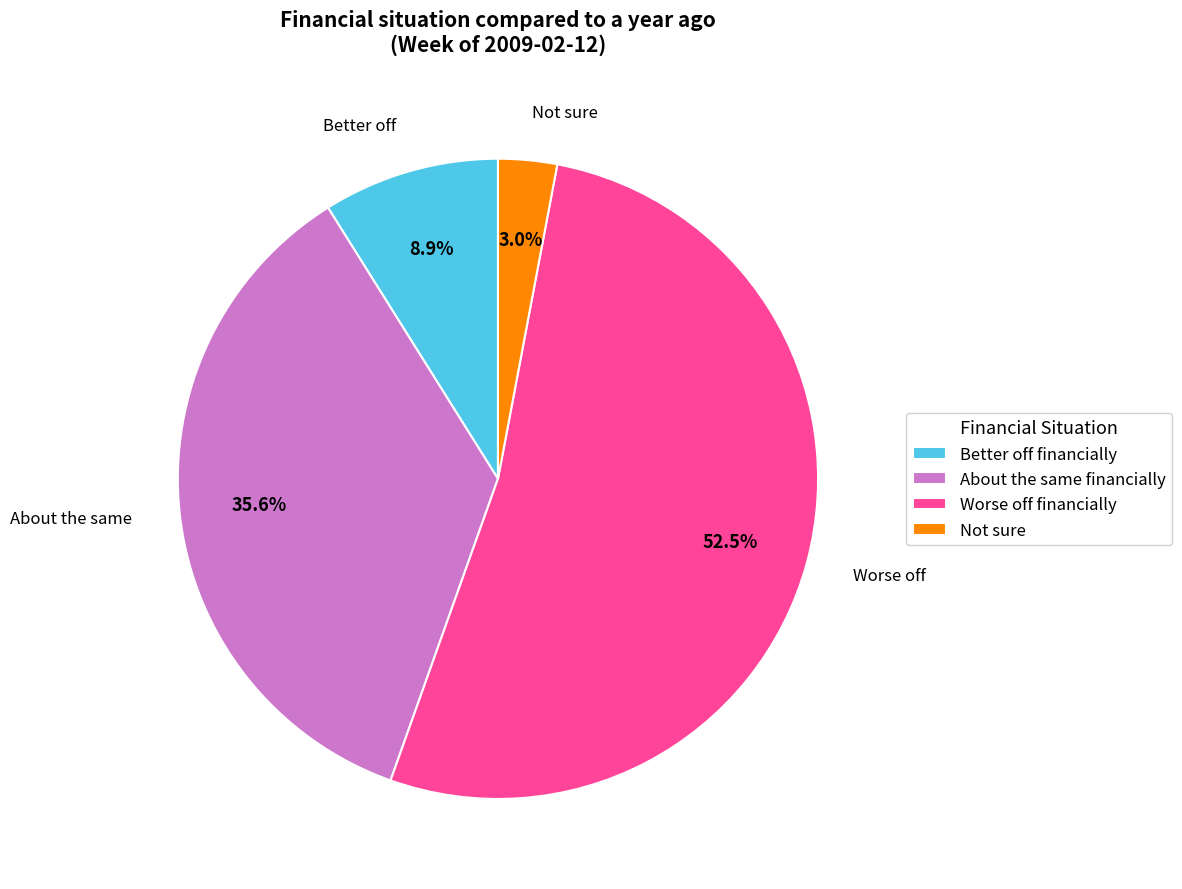

To the nearest percent, what is the average slice percentage?

25%